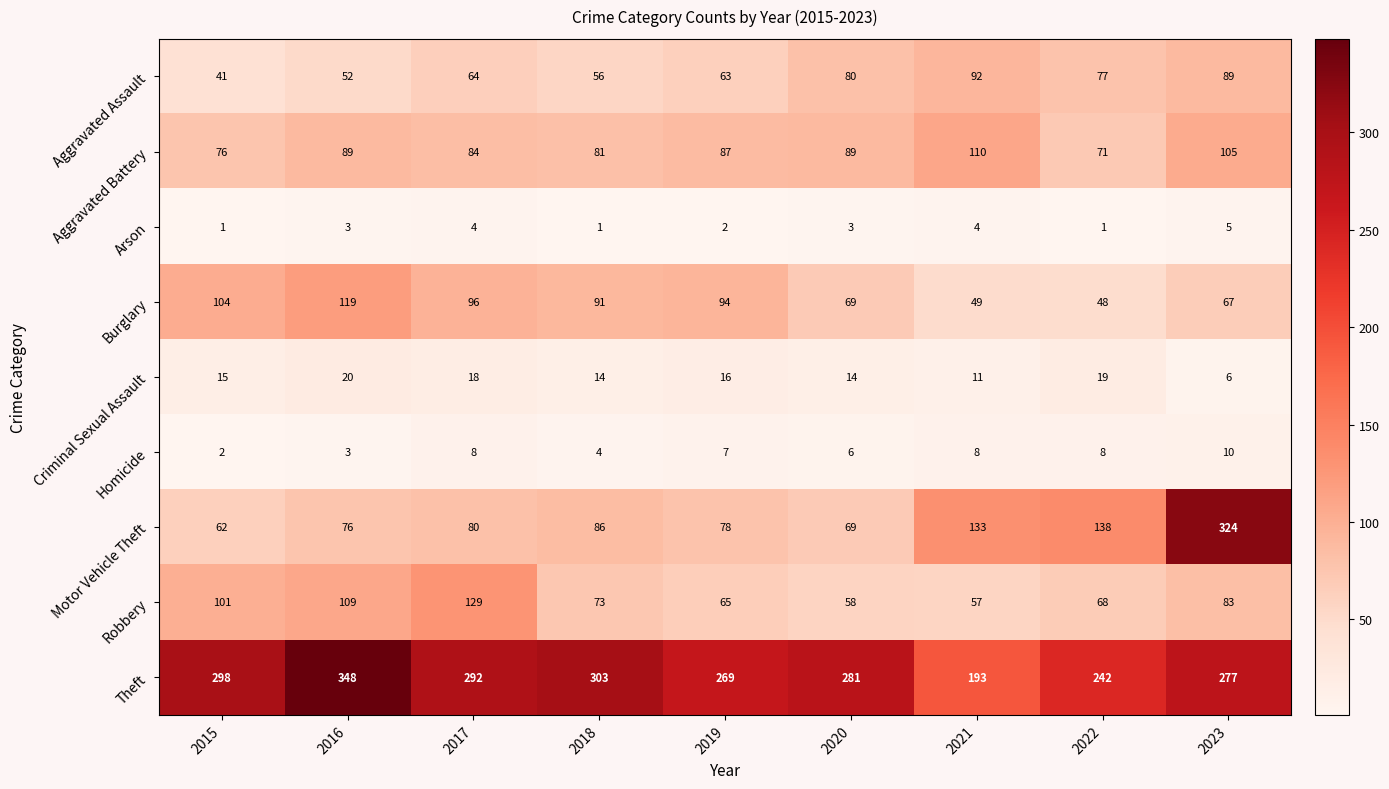

The Criminal Sexual Assault series shows 1 at 2023. True or false?

False